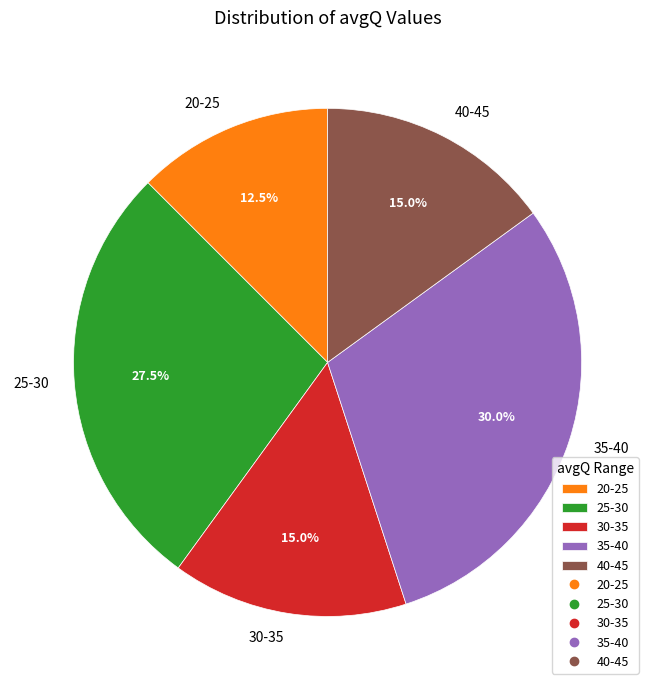

Which slice is the smallest?

20-25